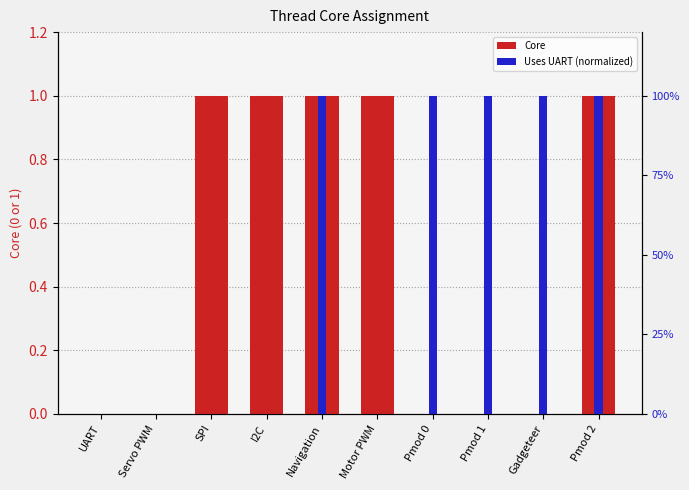

What are all the series names shown in the legend?

Core, Uses UART (normalized)